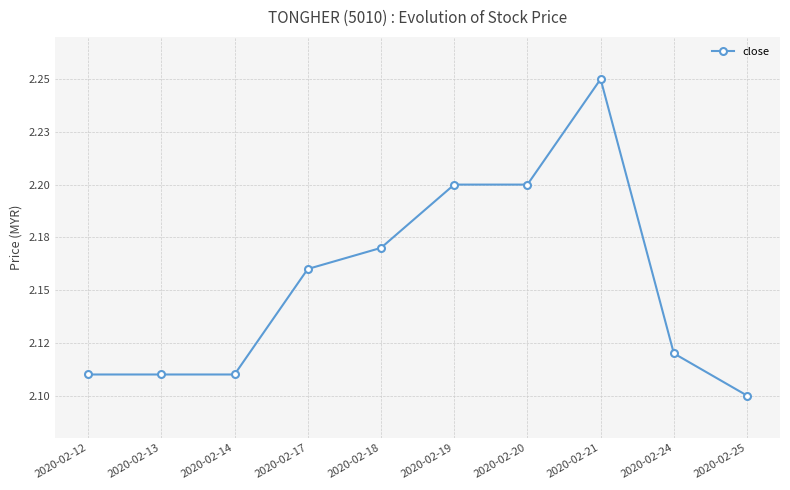

Which category has the highest value across all series?

2020-02-21